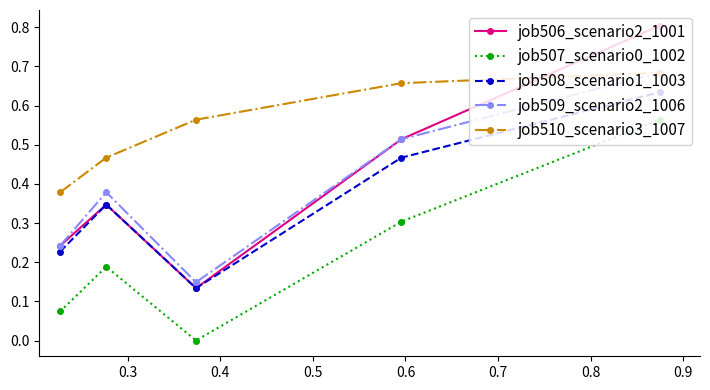

Which series has the widest spread of values?

job506_scenario2_1001